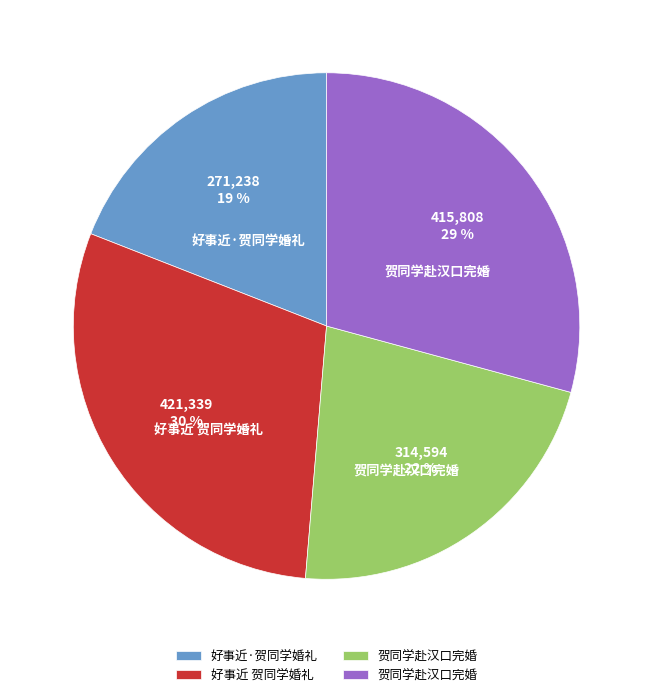

Count the number of slices in the pie.

4